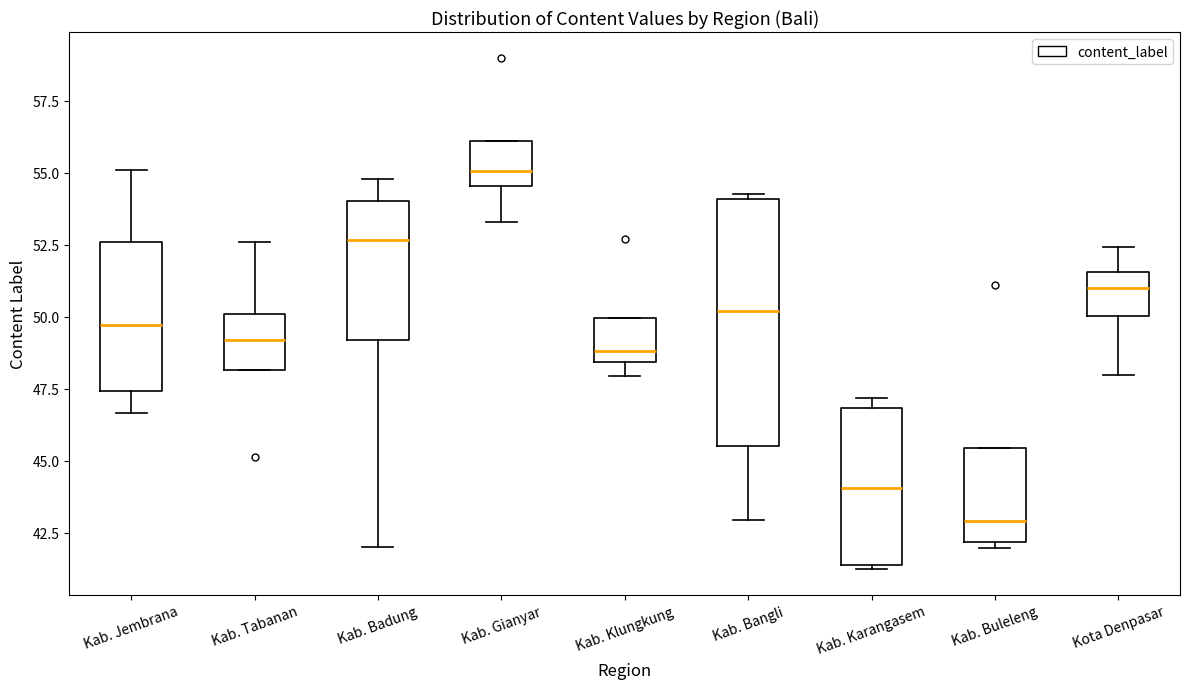

Reading left to right, transcribe this box plot: for each box, give where its median line is, the range the box spans, and where its two whiskers end, as read against the y-axis. The values are not printed on the chart, so give them approximately, as read against the axis.

Kab. Jembrana: median 49.5, box 47.5 to 52.5, whiskers 46.5 to 55.0
Kab. Tabanan: median 49.0, box 48.0 to 50.0, whiskers 48.0 to 52.5
Kab. Badung: median 52.5, box 49.0 to 54.0, whiskers 42.0 to 55.0
Kab. Gianyar: median 55.0, box 54.5 to 56.0, whiskers 53.5 to 56.0
Kab. Klungkung: median 49.0, box 48.5 to 50.0, whiskers 48.0 to 50.0
Kab. Bangli: median 50.0, box 45.5 to 54.0, whiskers 43.0 to 54.5
Kab. Karangasem: median 44.0, box 41.5 to 47.0, whiskers 41.0 to 47.0 (just above the box's upper edge)
Kab. Buleleng: median 43.0, box 42.0 to 45.5, whiskers 42.0 (just below the box's lower edge) to 45.5
Kota Denpasar: median 51.0, box 50.0 to 51.5, whiskers 48.0 to 52.5